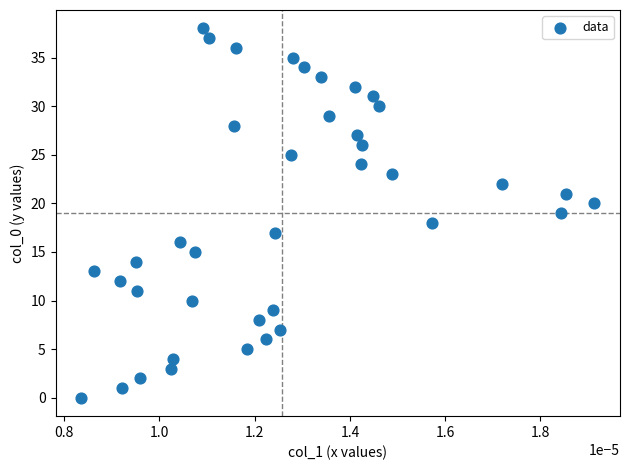

What is the range of Y values (max minus min)?

38